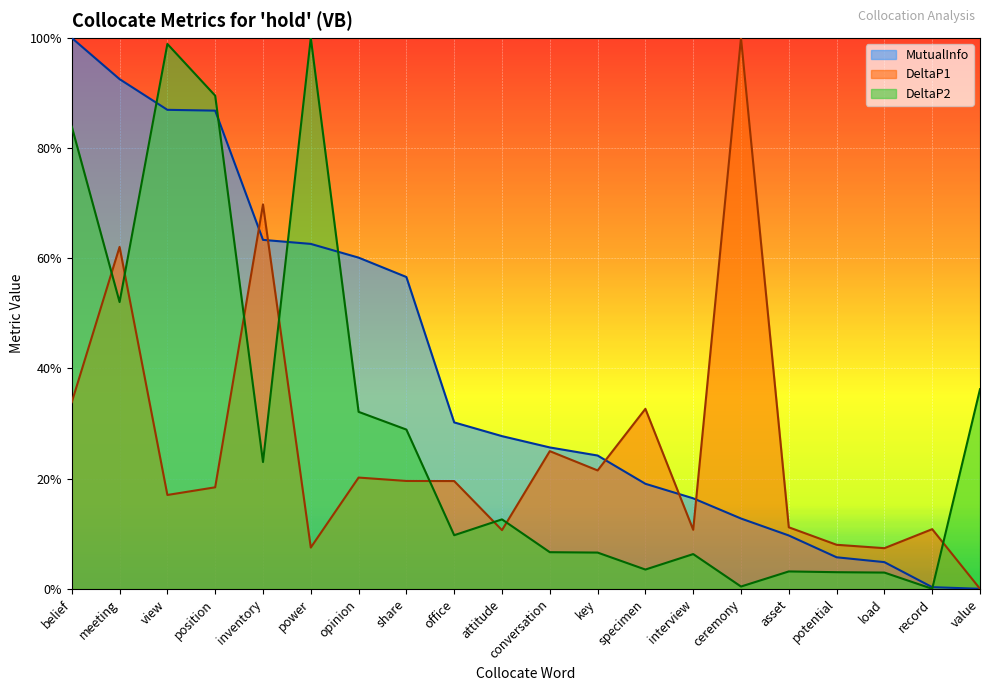

Reading right to left, what are all the values shown in this chart?

MutualInfo: 0.0	0.0	0.0	0.1	0.1	0.1	0.2	0.2	0.2	0.3	0.3	0.3	0.6	0.6	0.6	0.6	0.9	0.9	0.9	1.0
DeltaP1: 0.0	0.1	0.1	0.1	0.1	1.0	0.1	0.3	0.2	0.2	0.1	0.2	0.2	0.2	0.1	0.7	0.2	0.2	0.6	0.3
DeltaP2: 0.4	0.0	0.0	0.0	0.0	0.0	0.1	0.0	0.1	0.1	0.1	0.1	0.3	0.3	1.0	0.2	0.9	1.0	0.5	0.8